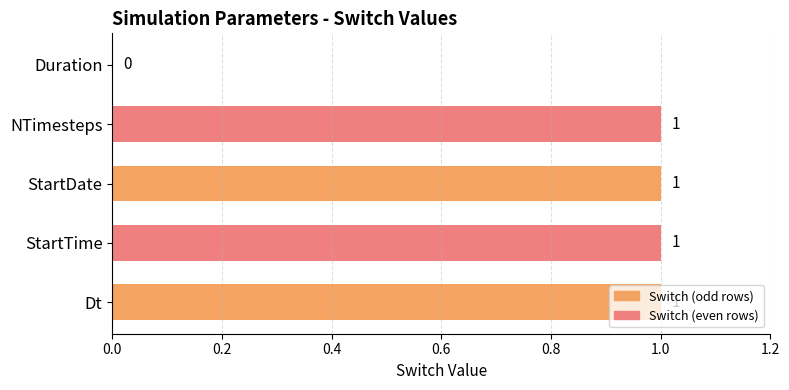

Where is the data nearest to the value 0?

Duration